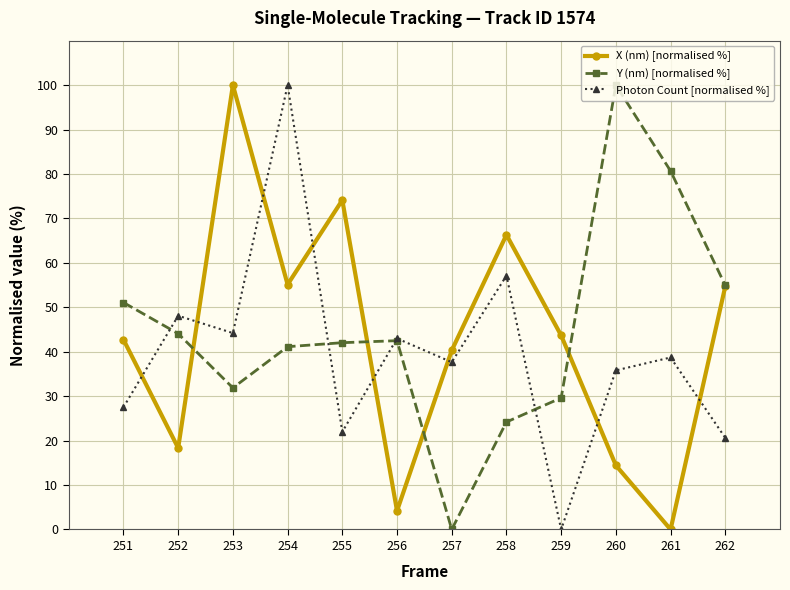

What is the value of the X (nm) [normalised %] point at the 8th from the left?

66.3